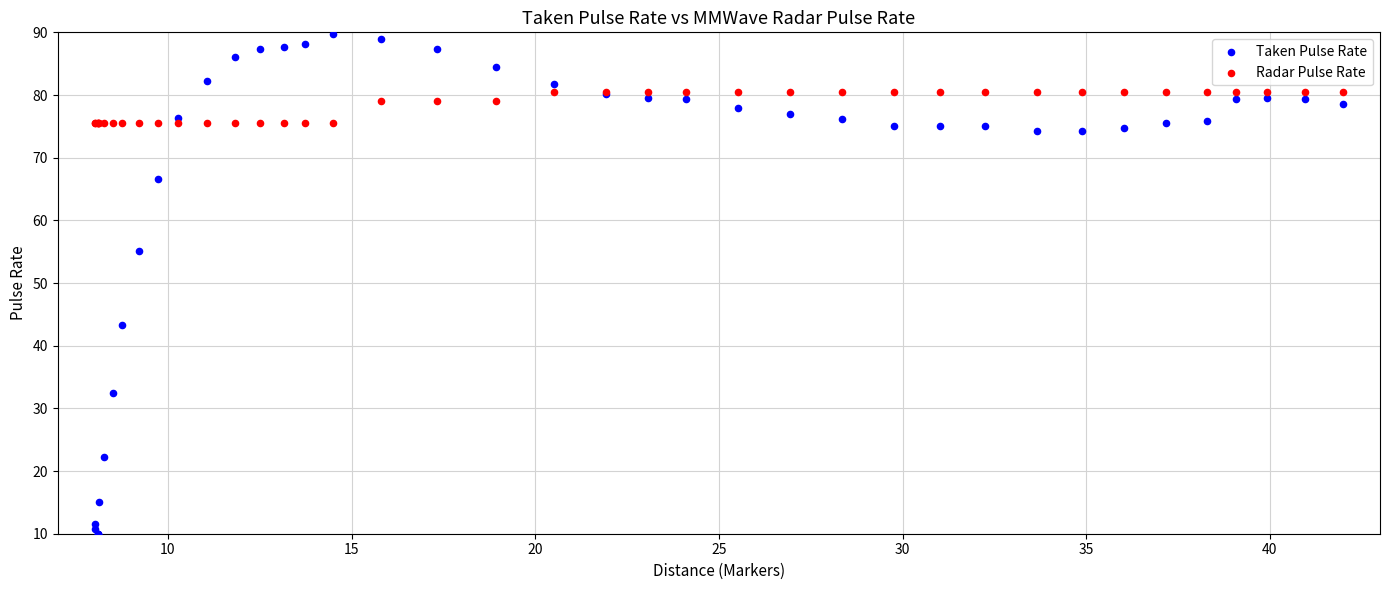

Which series reaches the minimum Y coordinate?

Taken Pulse Rate